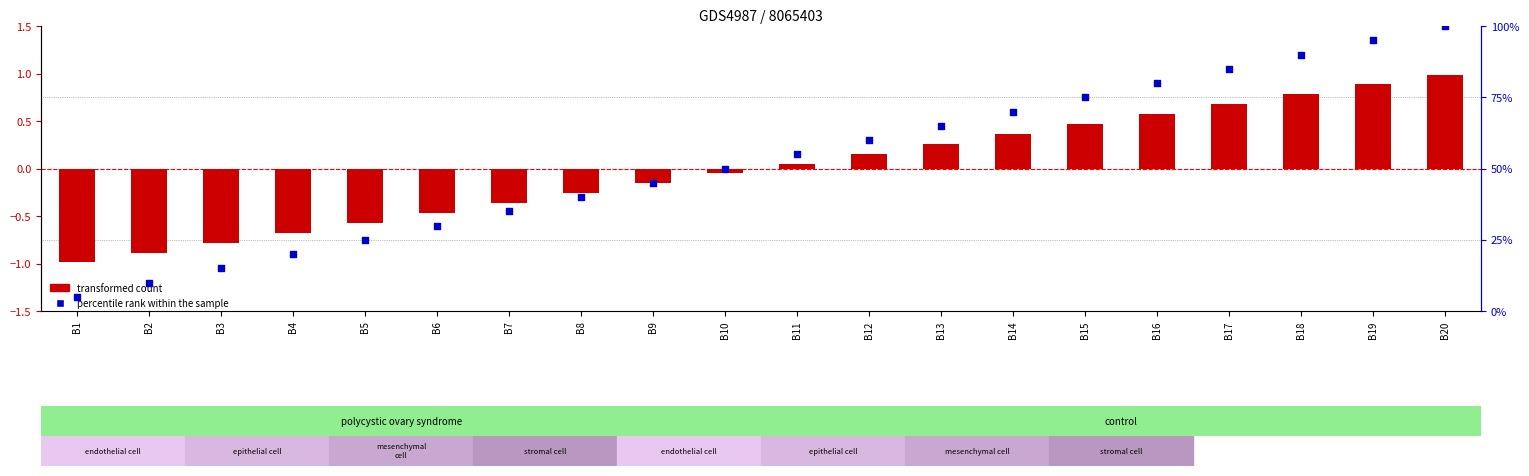

Which series has the widest spread of Y values?

percentile rank within the sample